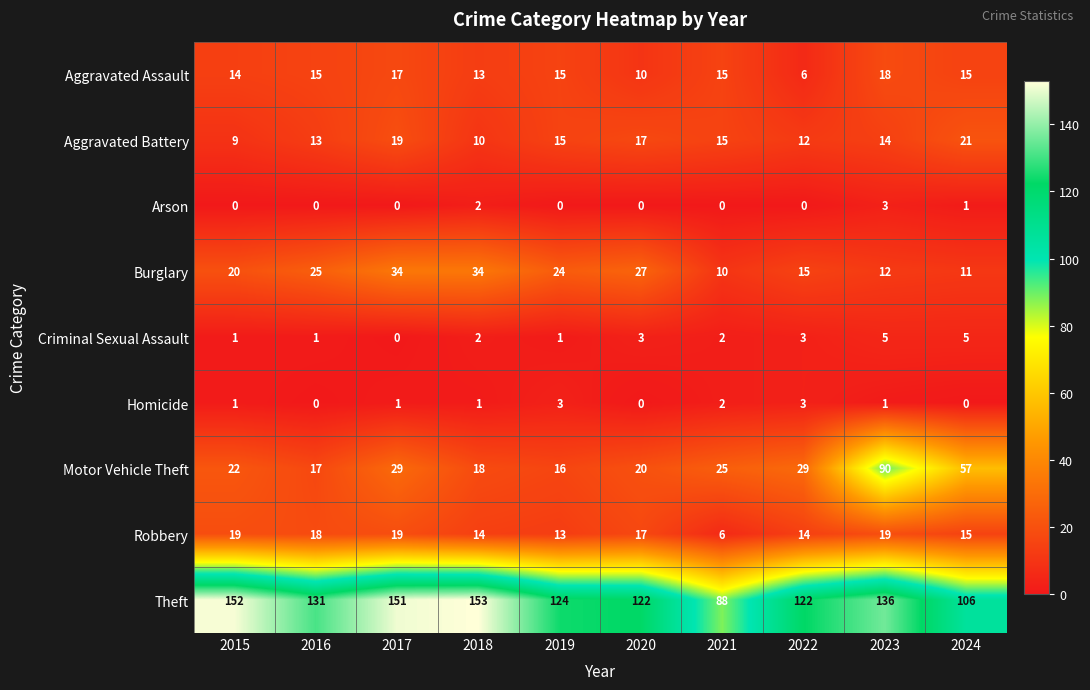

Is the value of Arson at 2022 greater than the value of Aggravated Assault at 2022?

No